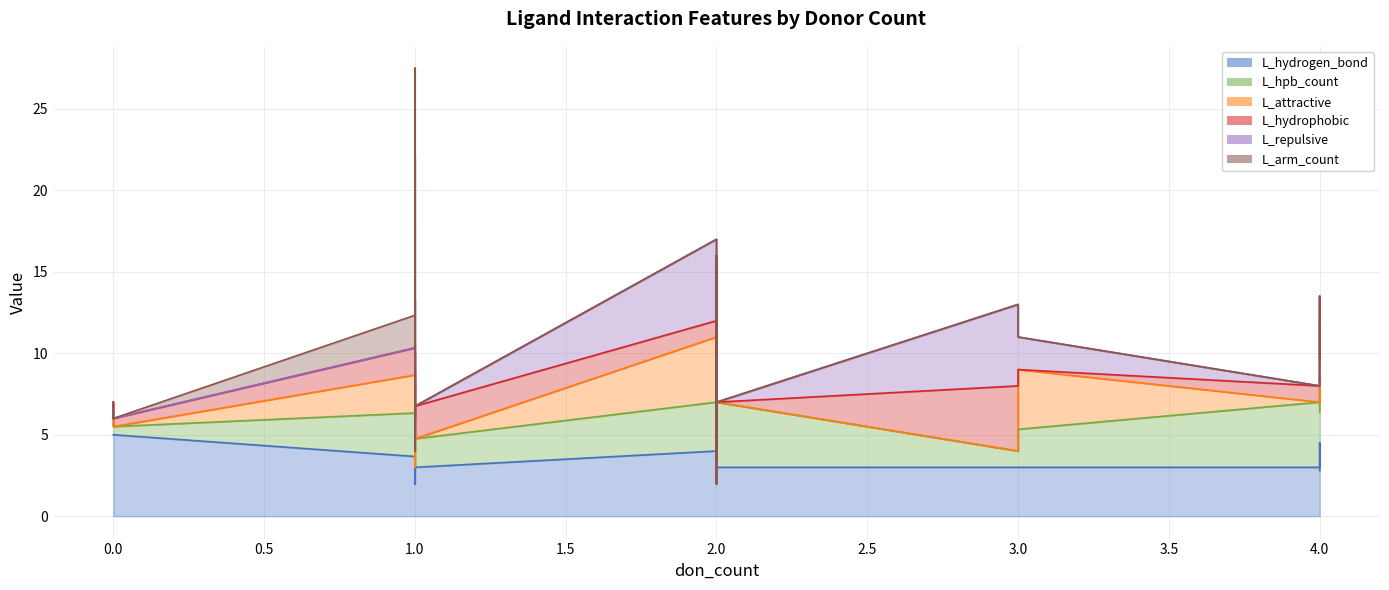

Does the chart display data point markers on the line(s)?

No